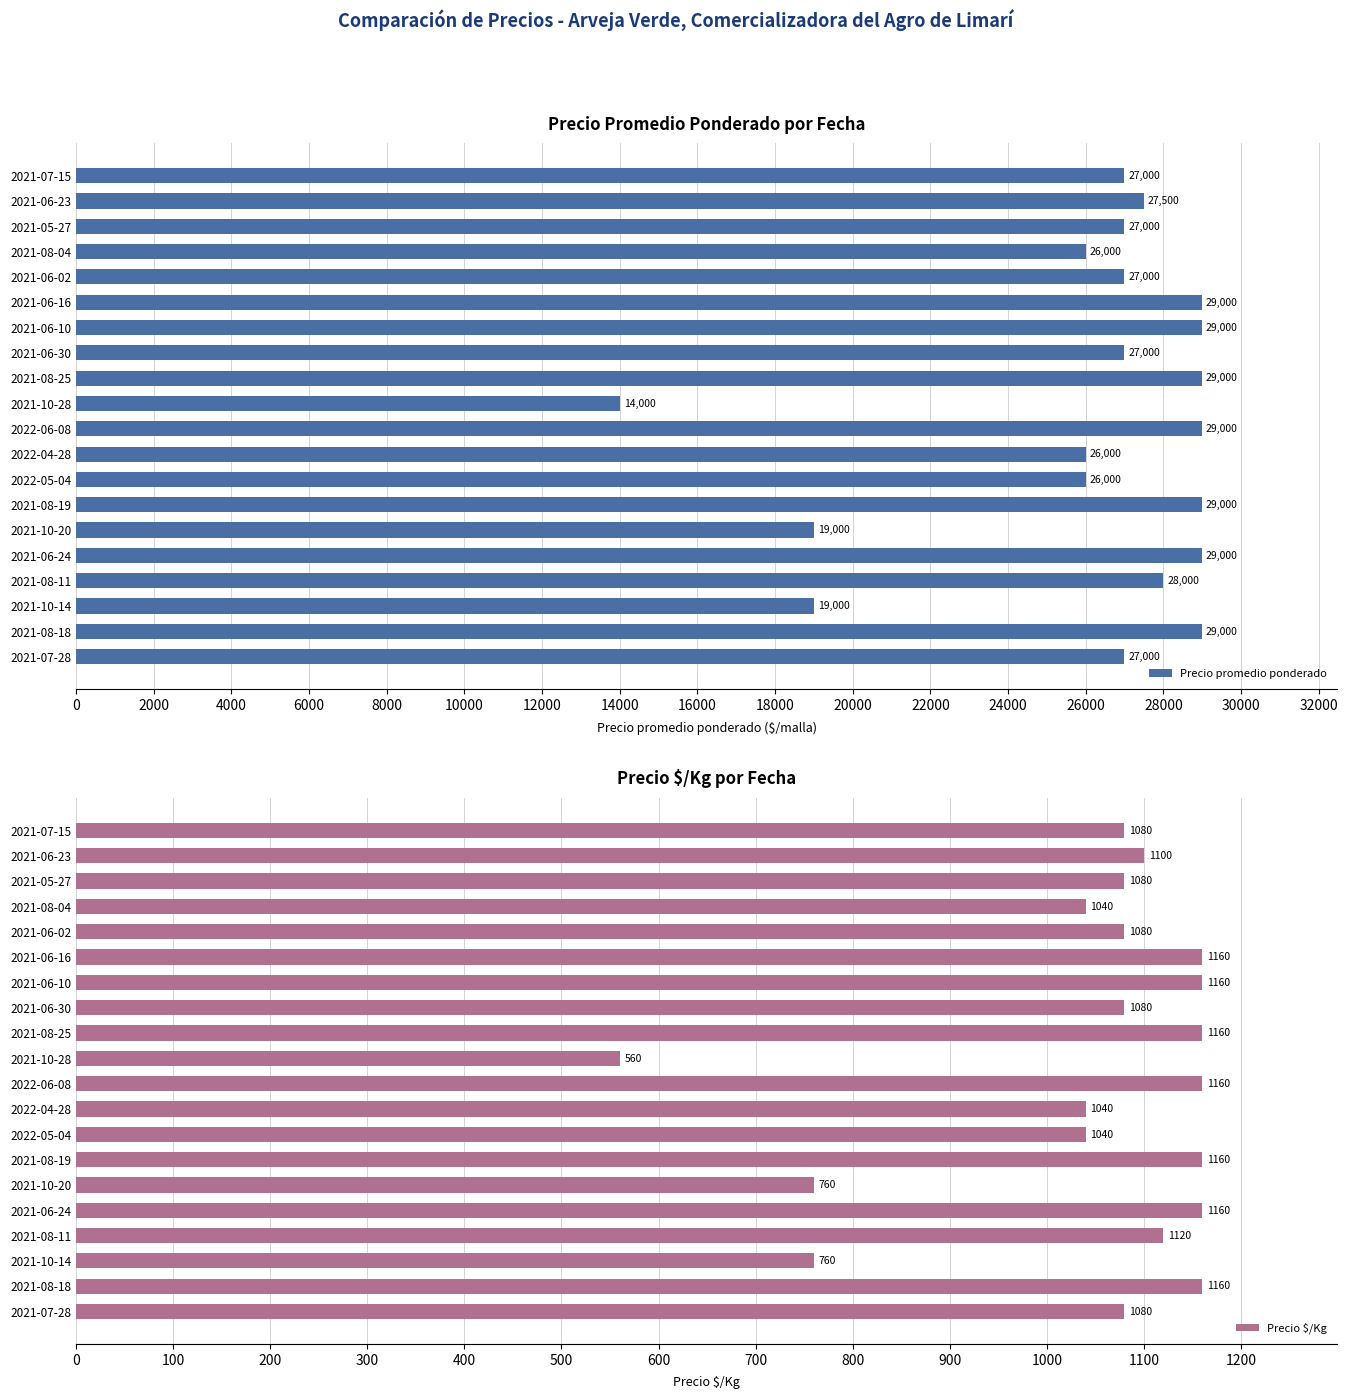

What is the smallest value displayed?

560